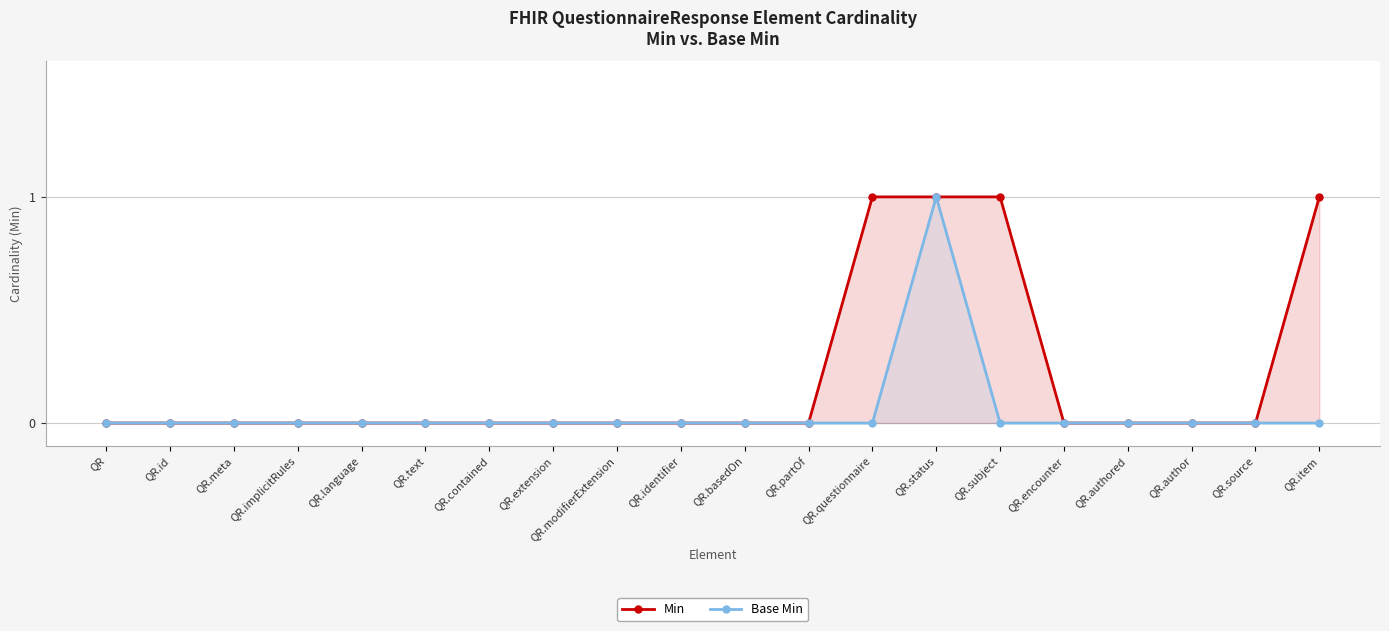

Rank the series at QR.extension from lowest to highest value.

Min, Base Min